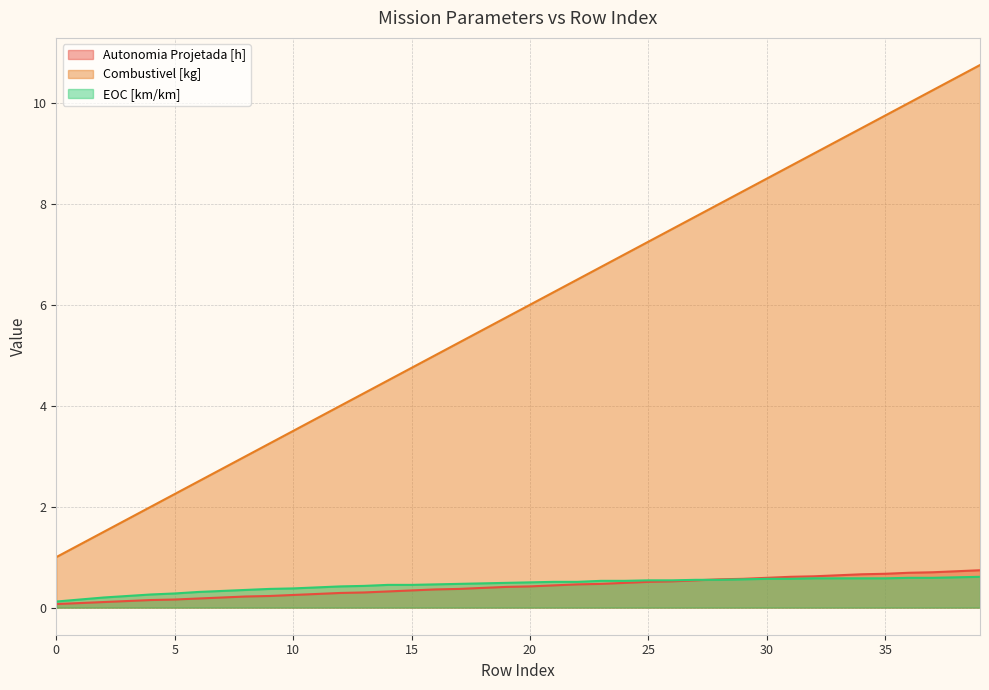

Reading right to left, what are all the values shown in this chart?

Autonomia Projetada [h]: 39=0.7	38=0.7	37=0.7	36=0.7	35=0.7	34=0.7	33=0.6	32=0.6	31=0.6	30=0.6	29=0.6	28=0.6	27=0.5	26=0.5	25=0.5	24=0.5	23=0.5	22=0.5	21=0.4	20=0.4	19=0.4	18=0.4	17=0.4	16=0.4	15=0.3	14=0.3	13=0.3	12=0.3	11=0.3	10=0.2	9=0.2	8=0.2	7=0.2	6=0.2	5=0.2	4=0.1	3=0.1	2=0.1	1=0.1	0=0.1
Combustivel [kg]: 39=10.8	38=10.5	37=10.2	36=10.0	35=9.8	34=9.5	33=9.2	32=9.0	31=8.8	30=8.5	29=8.2	28=8.0	27=7.8	26=7.5	25=7.2	24=7.0	23=6.8	22=6.5	21=6.2	20=6.0	19=5.8	18=5.5	17=5.2	16=5.0	15=4.8	14=4.5	13=4.2	12=4.0	11=3.8	10=3.5	9=3.2	8=3.0	7=2.8	6=2.5	5=2.2	4=2.0	3=1.8	2=1.5	1=1.2	0=1.0
EOC [km/km]: 39=0.6	38=0.6	37=0.6	36=0.6	35=0.6	34=0.6	33=0.6	32=0.6	31=0.6	30=0.6	29=0.6	28=0.6	27=0.6	26=0.5	25=0.5	24=0.5	23=0.5	22=0.5	21=0.5	20=0.5	19=0.5	18=0.5	17=0.5	16=0.5	15=0.5	14=0.5	13=0.4	12=0.4	11=0.4	10=0.4	9=0.4	8=0.3	7=0.3	6=0.3	5=0.3	4=0.3	3=0.2	2=0.2	1=0.2	0=0.1